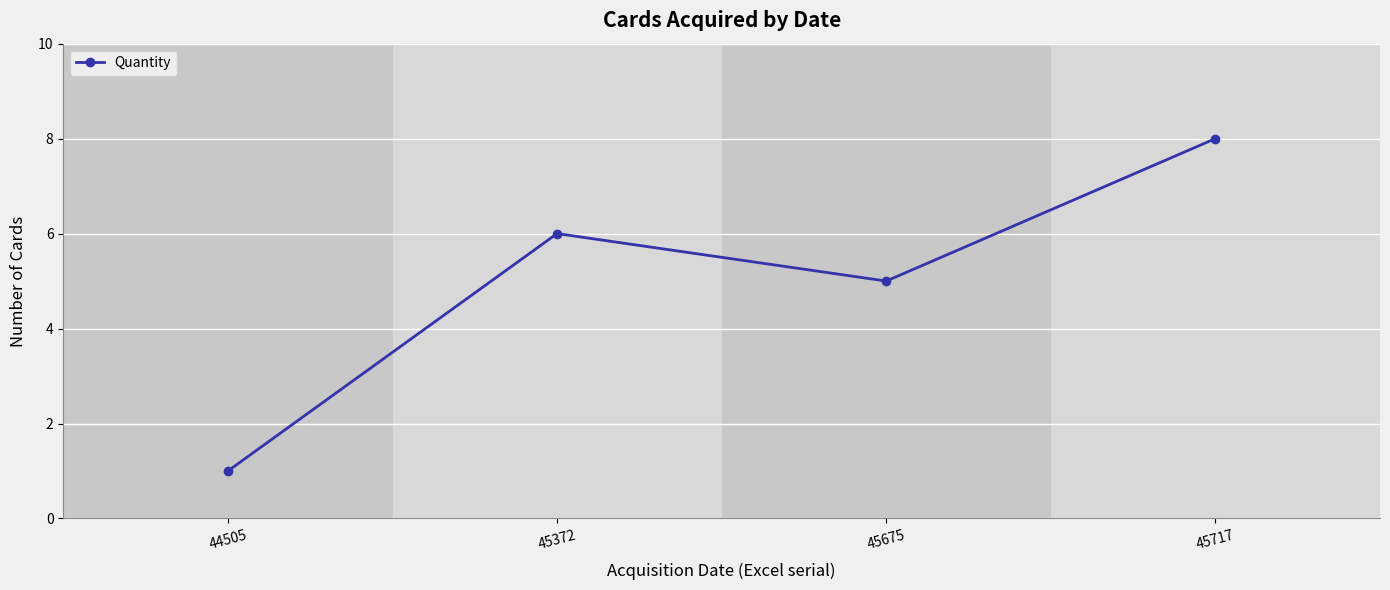

Reading left to right, what are all the values shown in this chart?

44505=1	45372=6	45675=5	45717=8